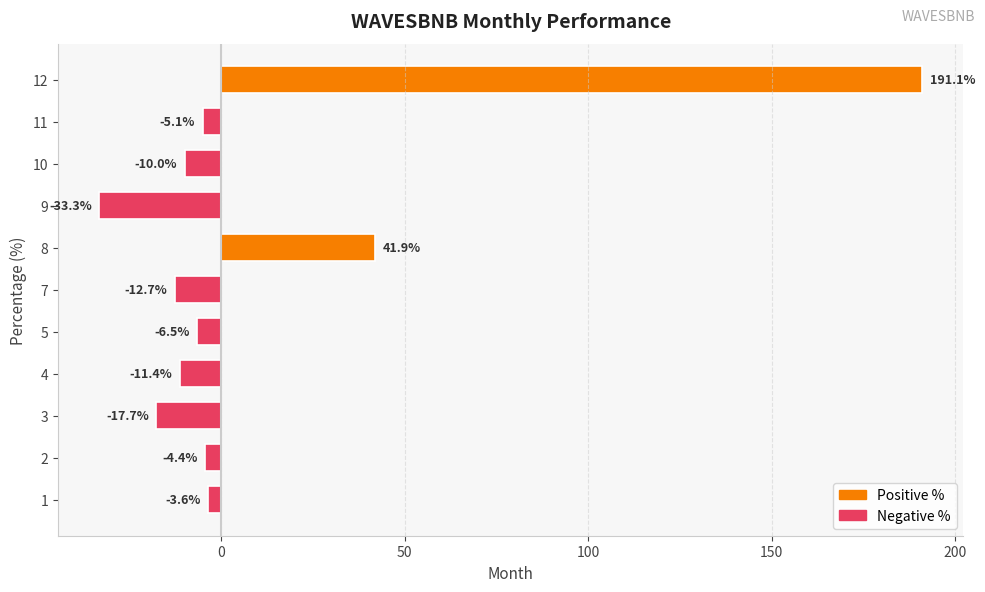

Reading bottom to top, extract all data points from this chart.

-3.6	-4.4	-17.7	-11.4	-6.5	-12.7	41.9	-33.3	-10.0	-5.1	191.1